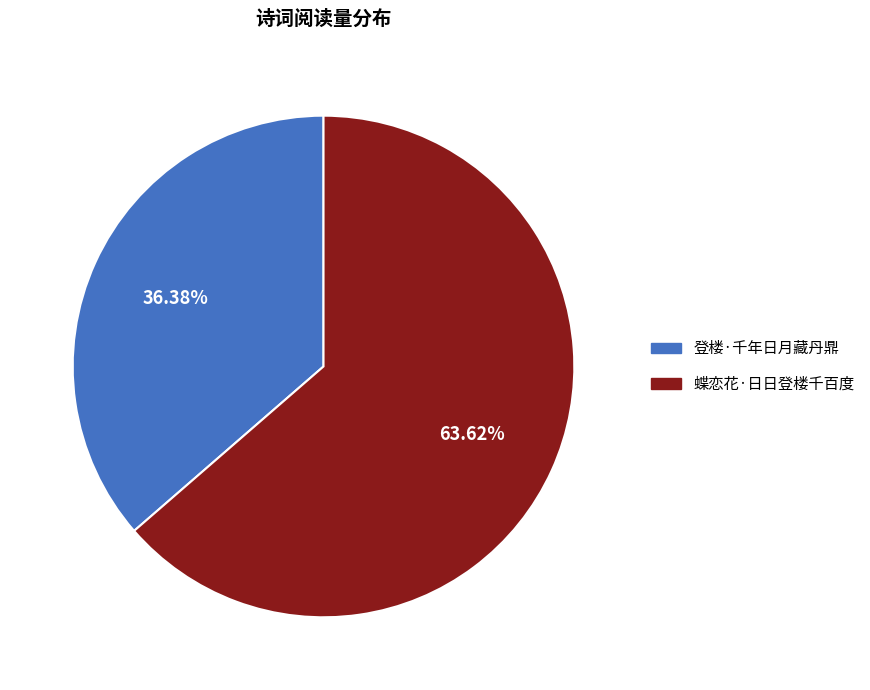

Is the sum of 蝶恋花·日日登楼千百度 and 登楼·千年日月藏丹鼎 greater than half?

Yes